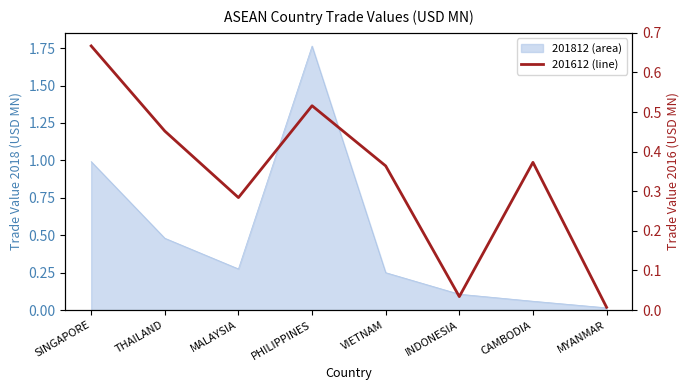

After their last crossing, which series has the higher values: 201612 or 201812?

201812